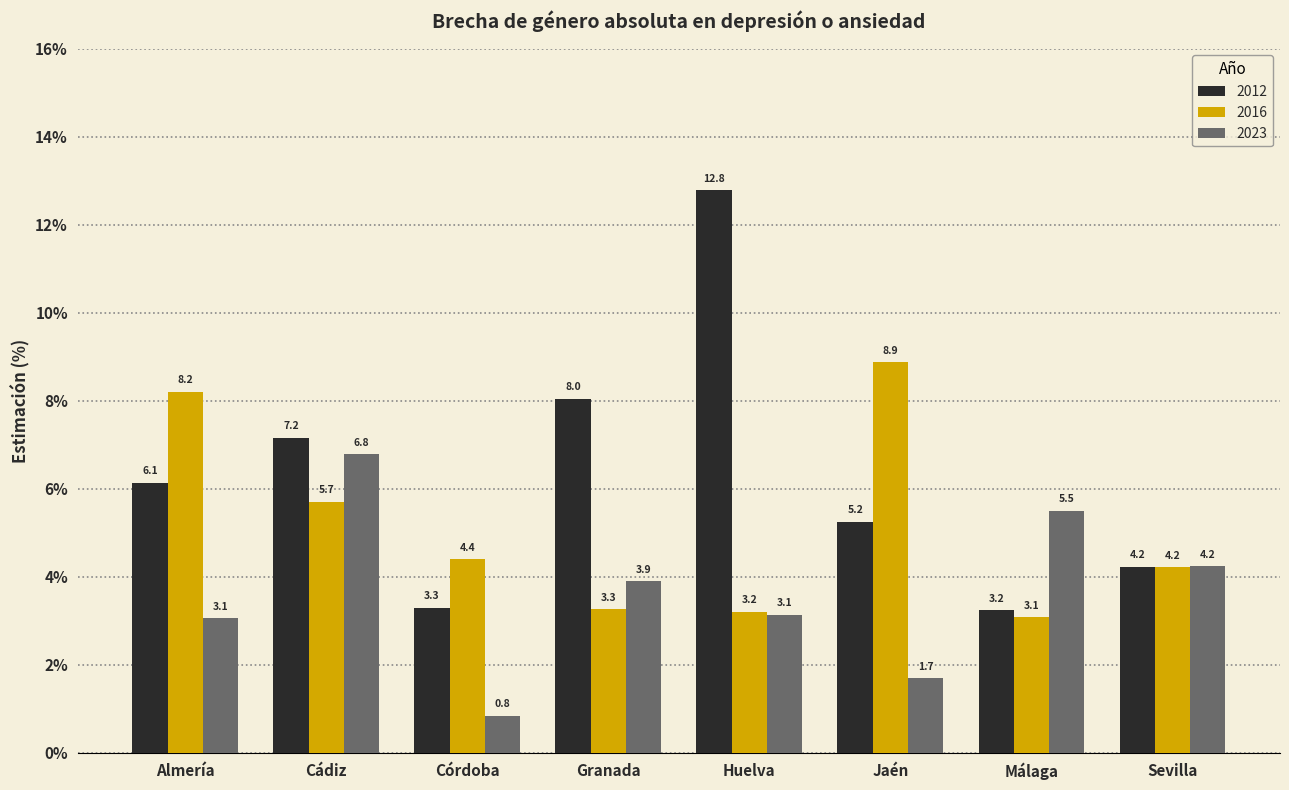

What is the smallest value displayed?

0.8